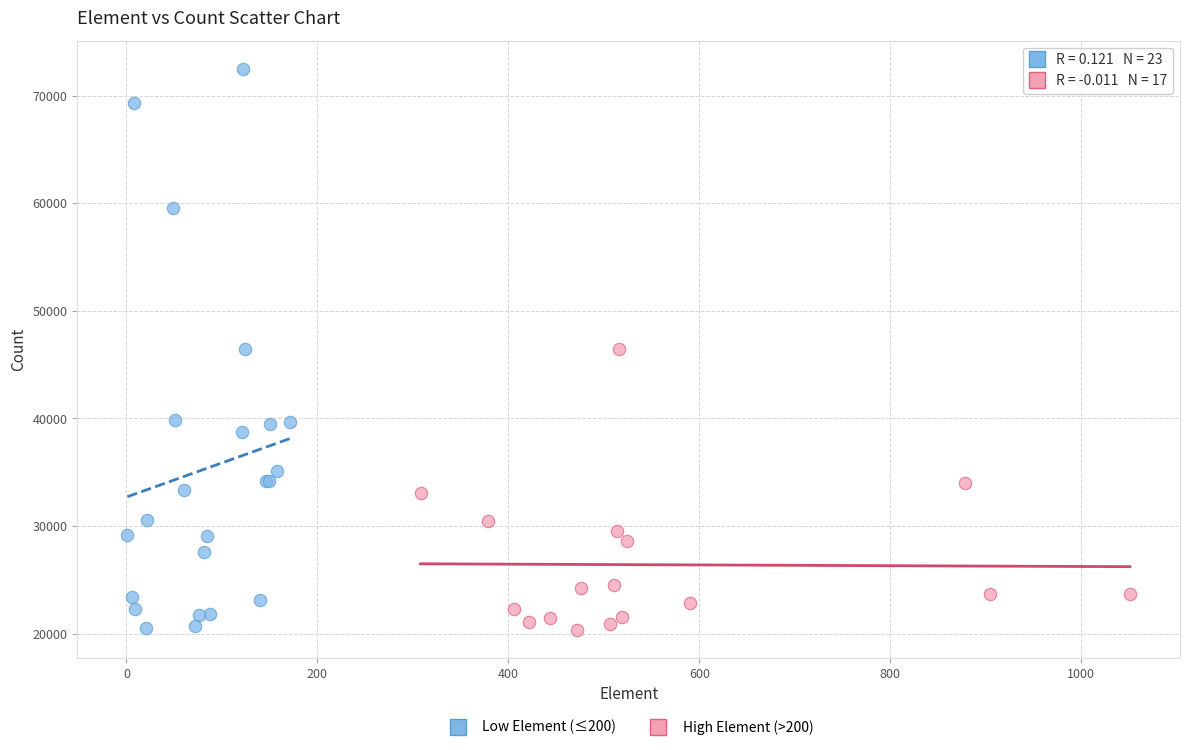

Which series contains the highest Y value?

Low Element (≤200)